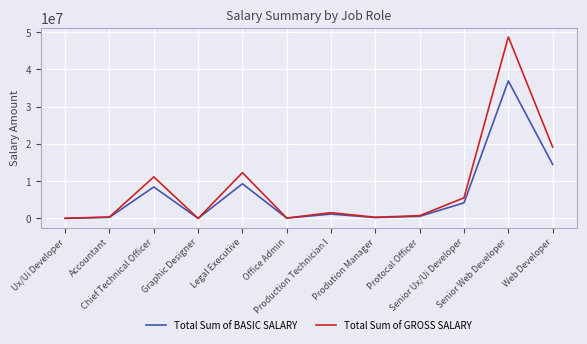

Between Chief Technical Officer and Production Technician I, which series saw the biggest shift?

Total Sum of GROSS SALARY